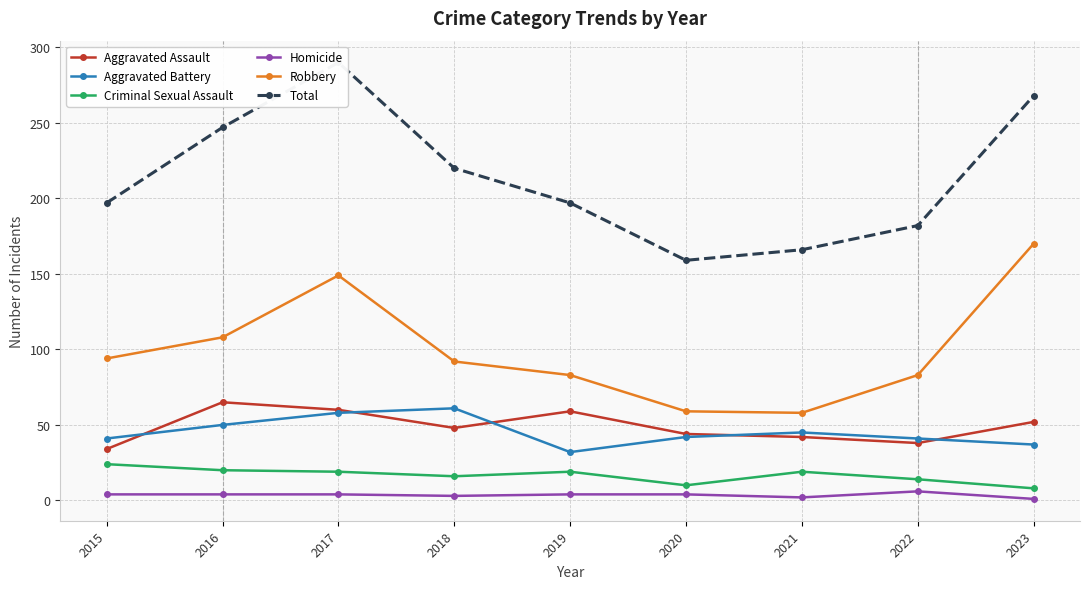

What is the difference between the highest and lowest values at 2021?

164